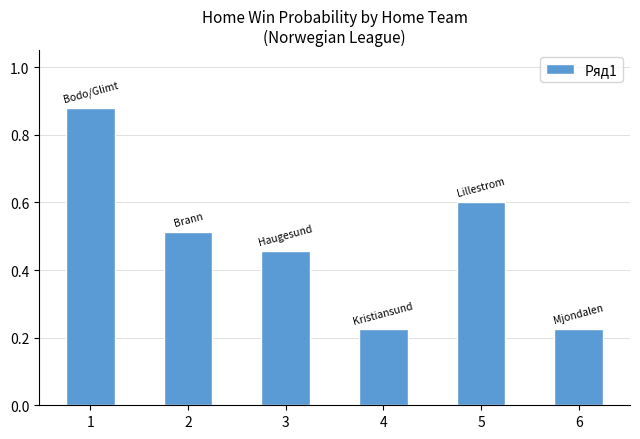

How many values are between 0 and 1?

6